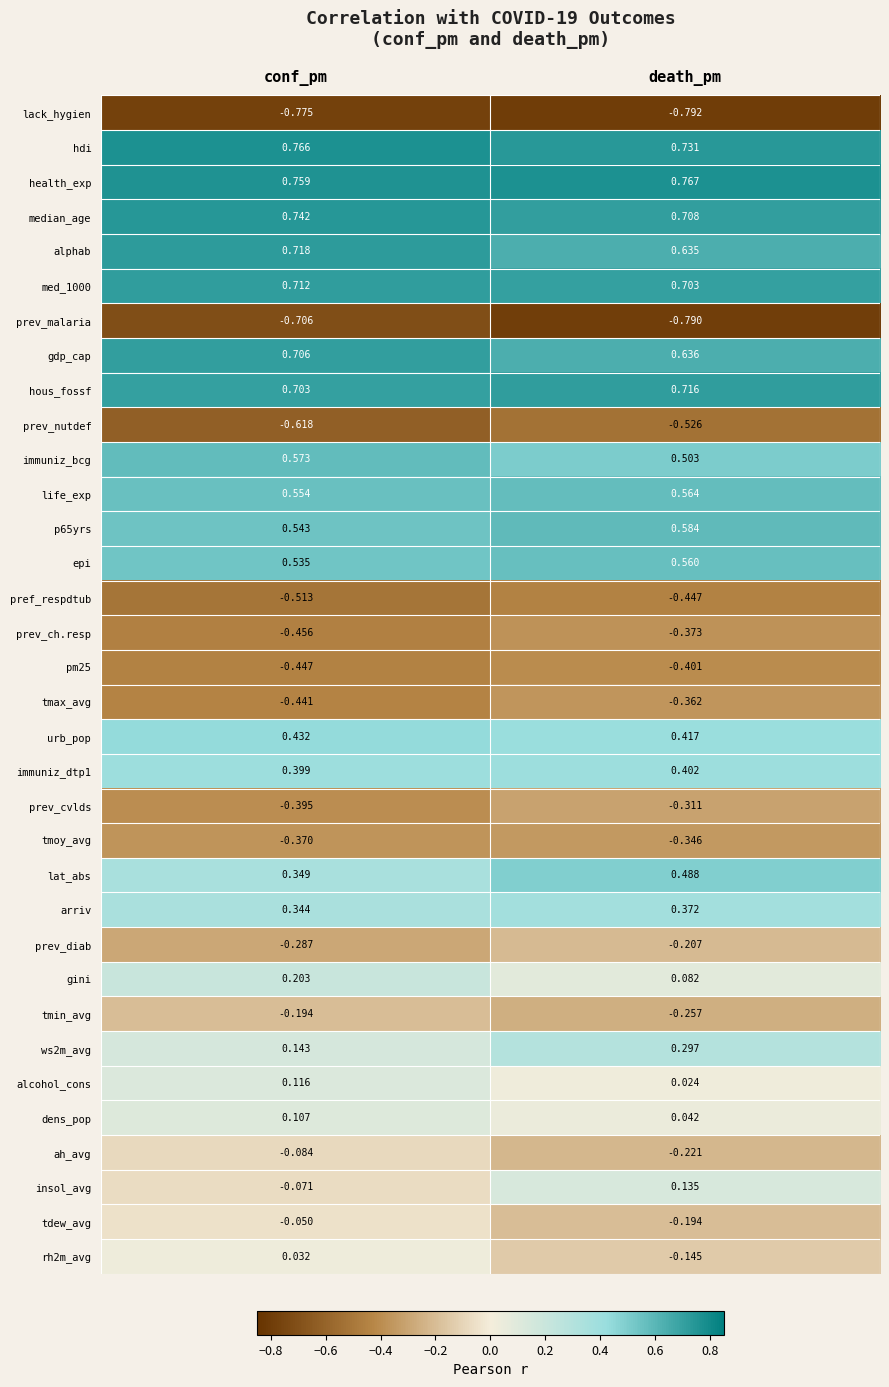

List the series in order of their peak value, lowest first.

lack_hygien, prev_malaria, prev_nutdef, pref_respdtub, pm25, prev_ch.resp, tmax_avg, tmoy_avg, prev_cvlds, prev_diab, tmin_avg, ah_avg, tdew_avg, rh2m_avg, dens_pop, alcohol_cons, insol_avg, gini, ws2m_avg, arriv, immuniz_dtp1, urb_pop, lat_abs, epi, life_exp, immuniz_bcg, p65yrs, gdp_cap, med_1000, hous_fossf, alphab, median_age, hdi, health_exp